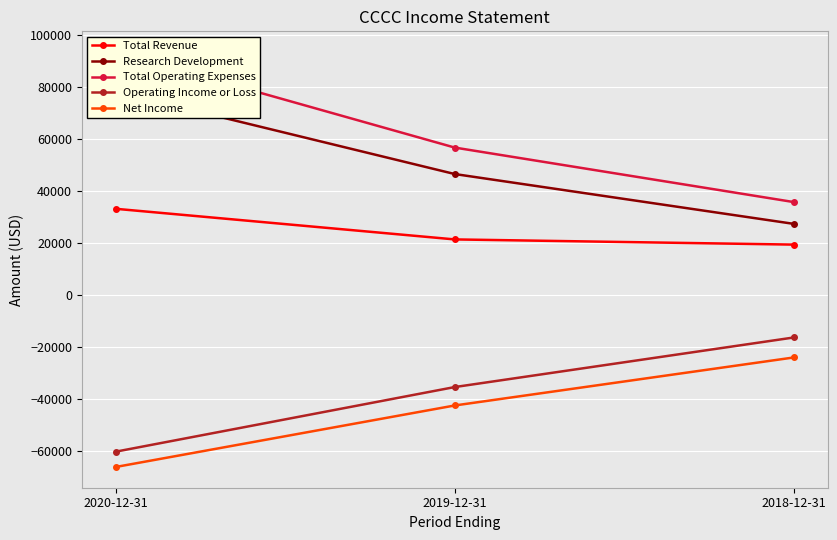

Is it true that Total Revenue equals 13964 at 2020-12-31?

False